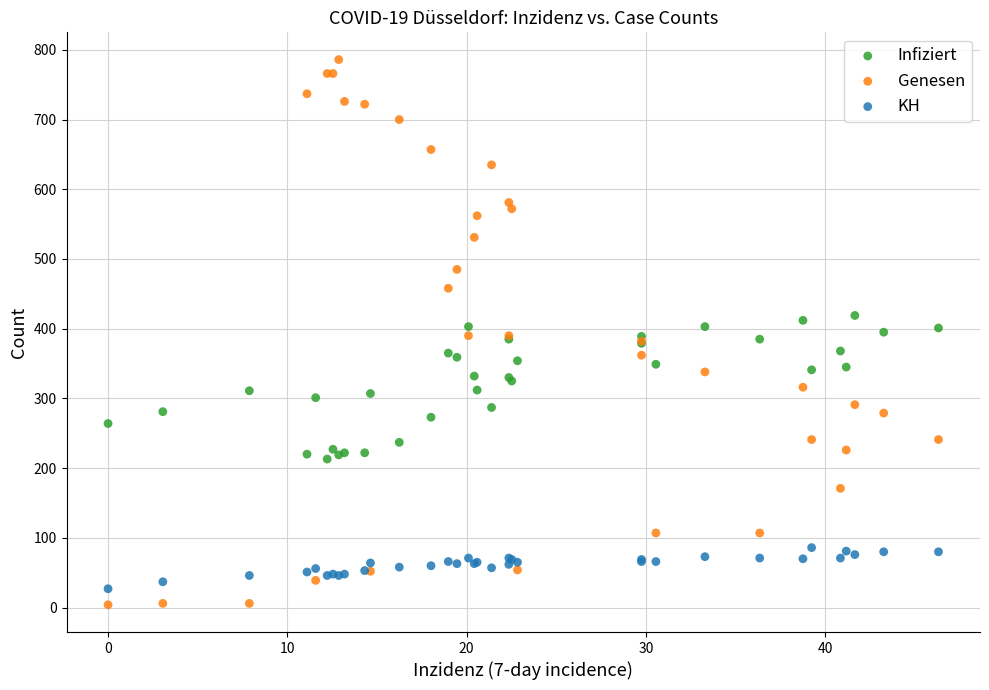

Which series reaches the maximum Y coordinate?

Genesen